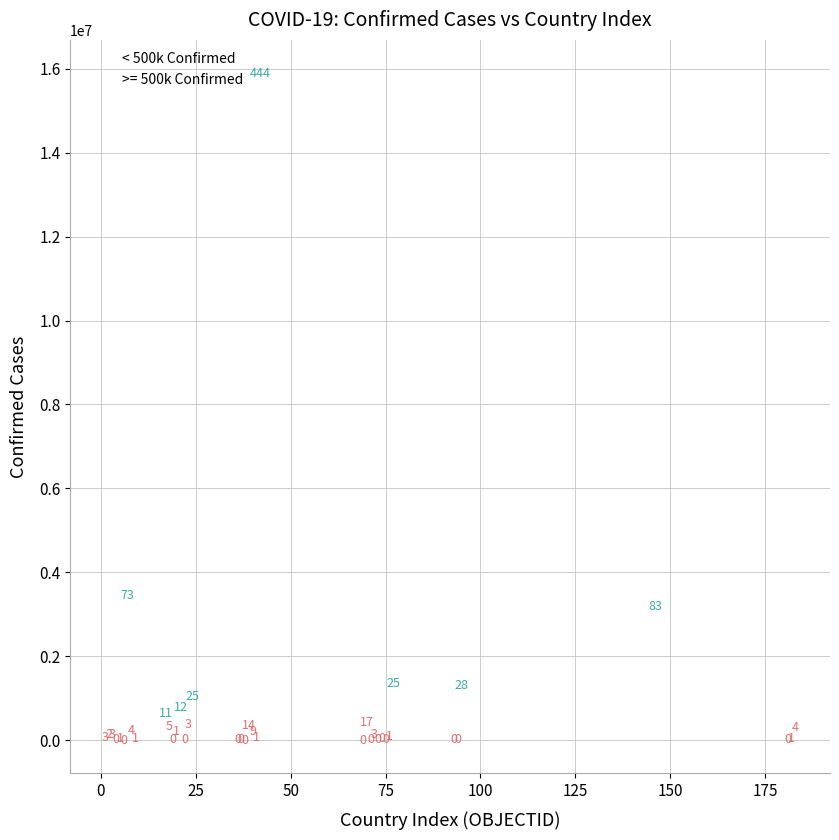

Which series has the widest spread of Y values?

>= 500k Confirmed